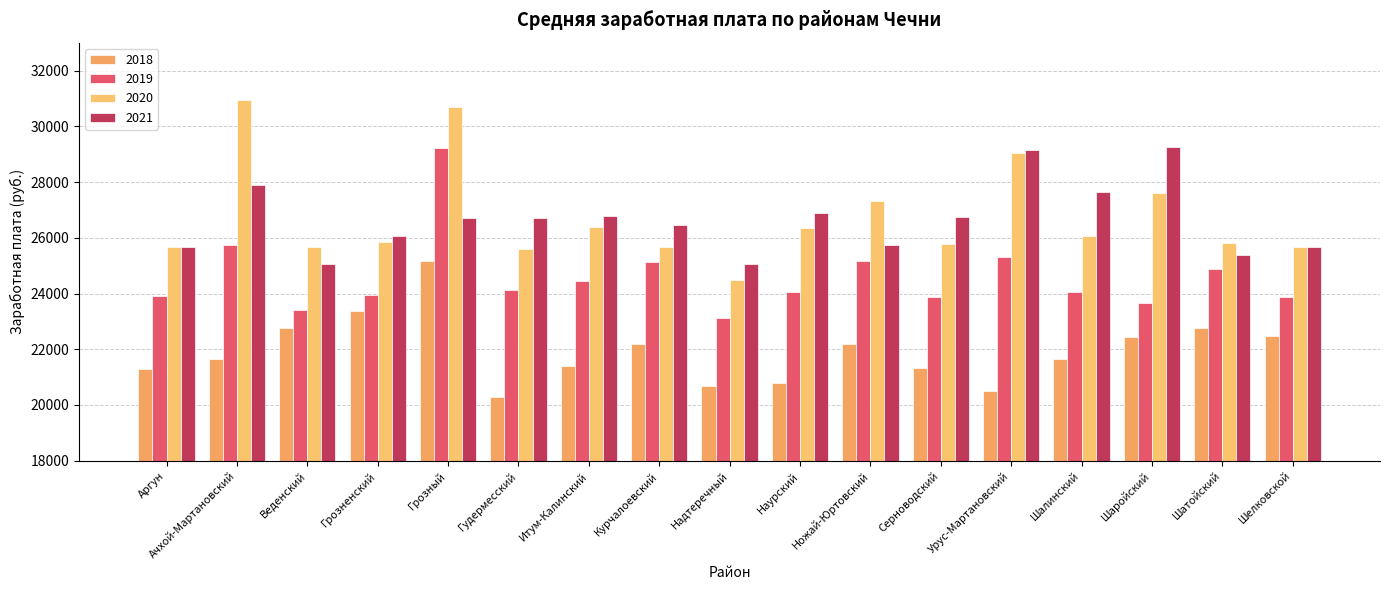

Which series has the largest range (max minus min)?

2020